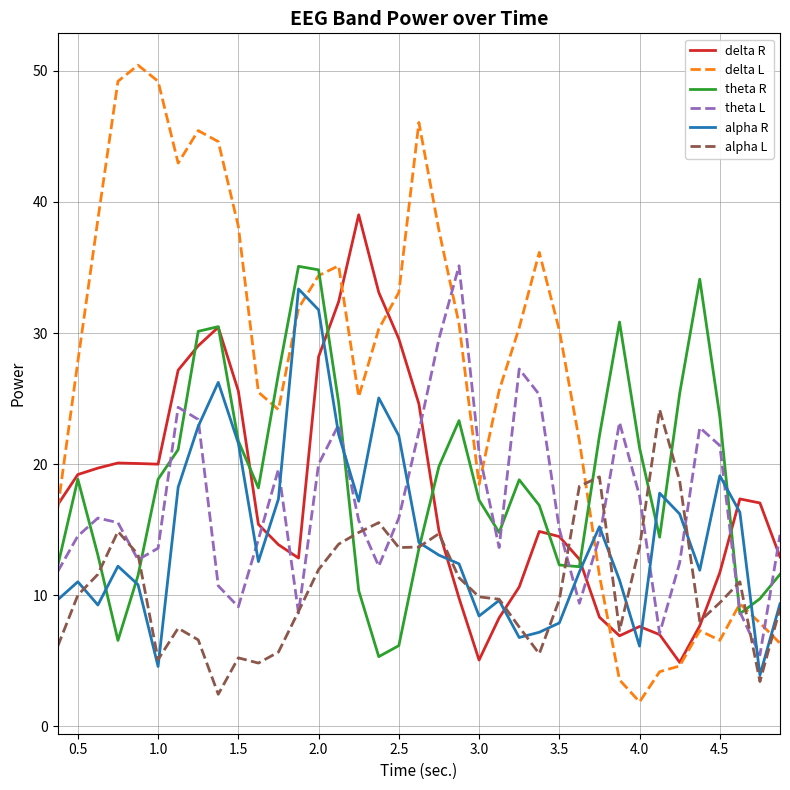

What are all the series names shown in the legend?

delta R, delta L, theta R, theta L, alpha R, alpha L